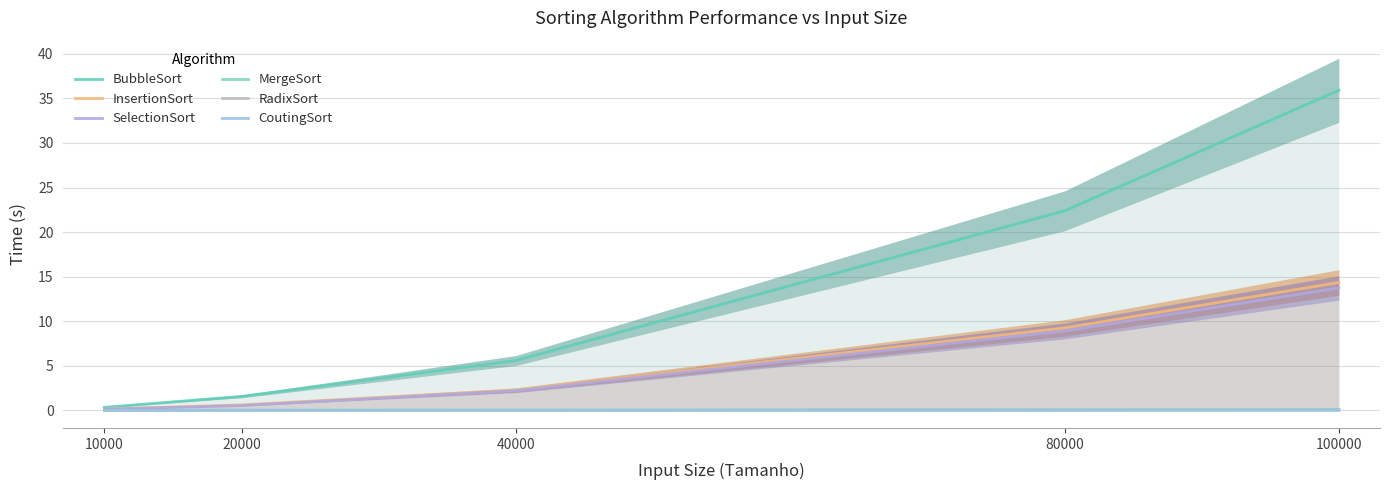

Which label corresponds to the smallest value in the chart?

10000